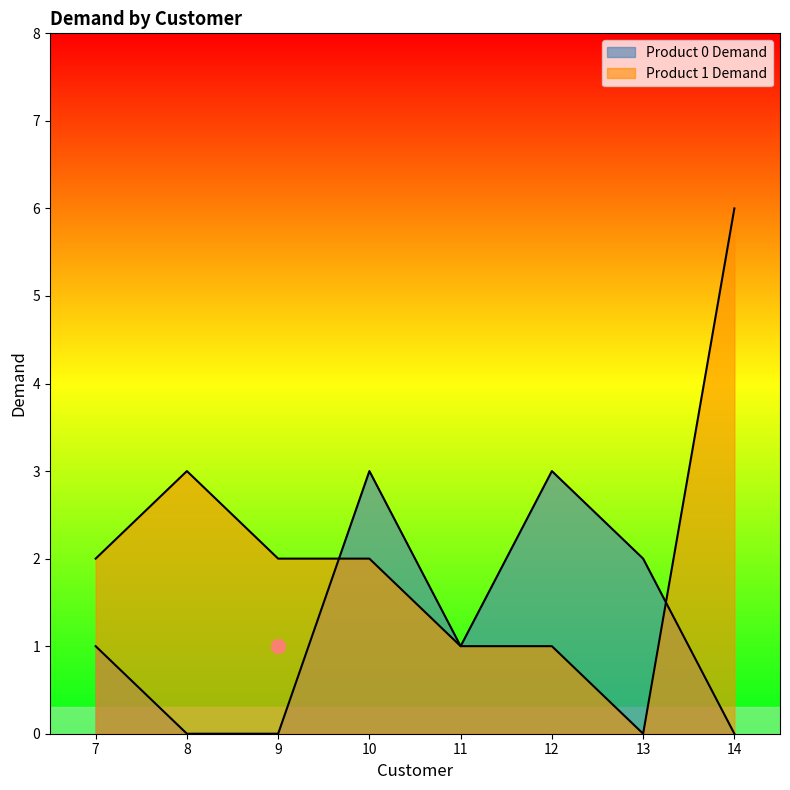

Which series ends up on top after the final intersection of Product 0 Demand and Product 1 Demand?

Product 1 Demand